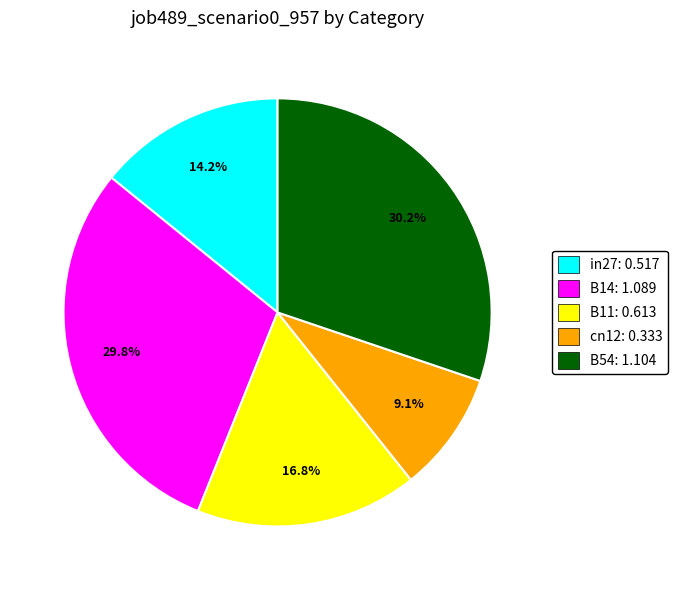

Between cn12: 0.333 and B11: 0.613, which is larger?

B11: 0.613